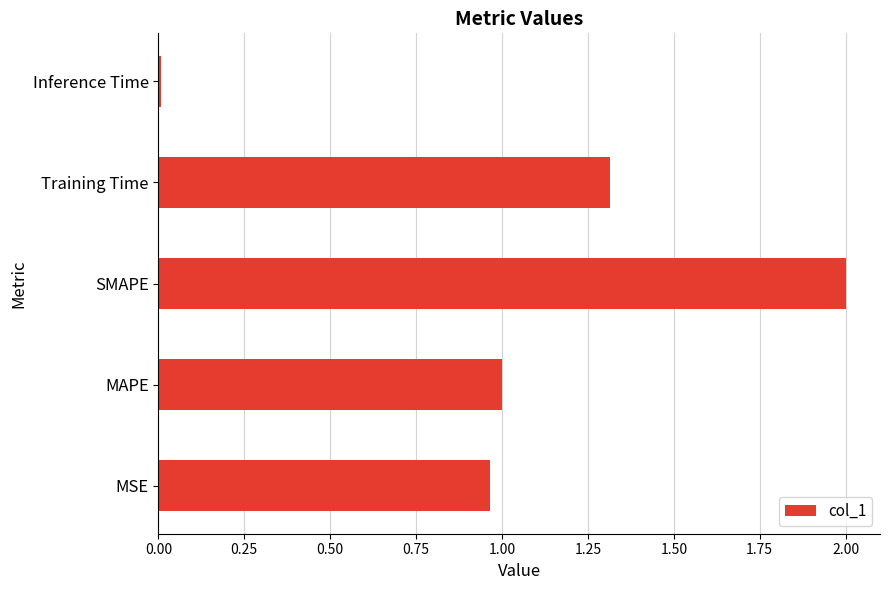

Is it true that the value at MAPE is 1.0?

True